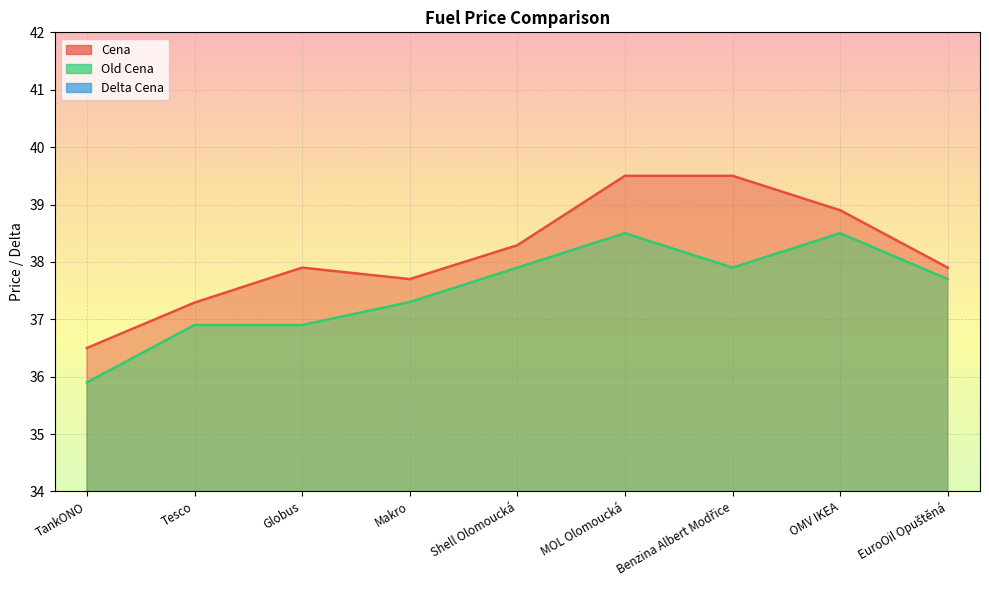

How many lines are shown in the chart?

3